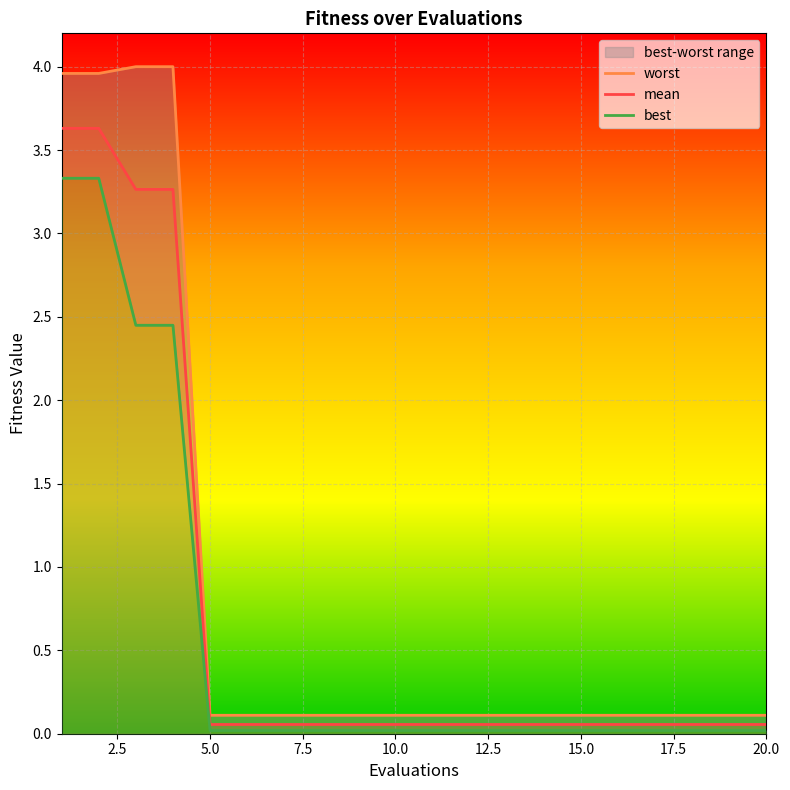

What is the highest value of the worst series?

4.0